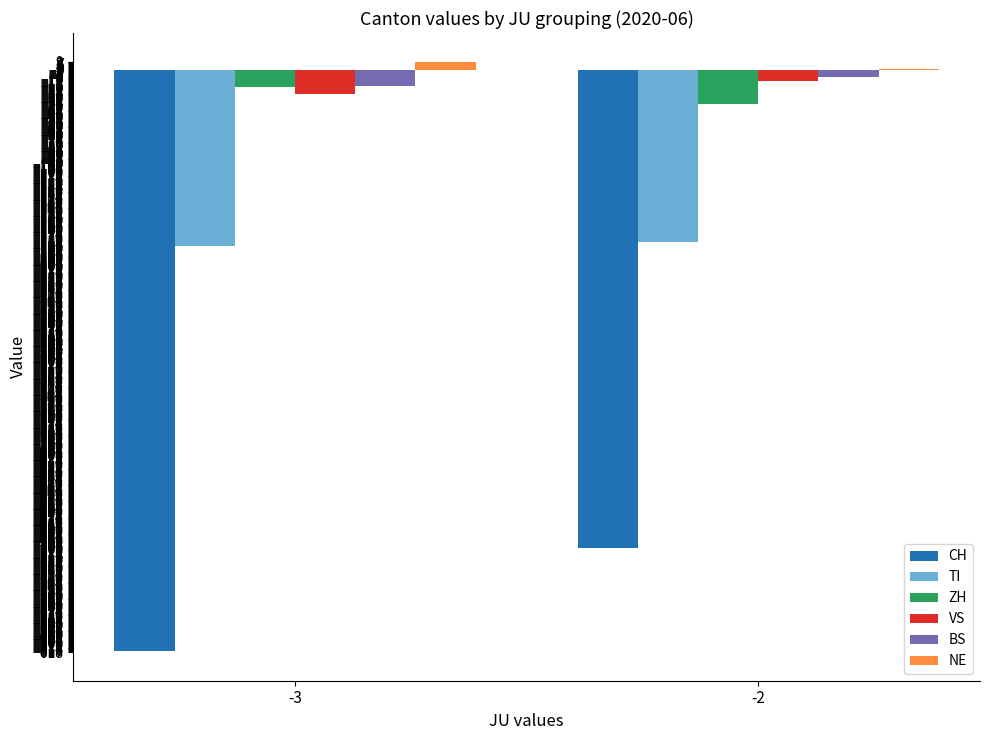

Is the value of CH at -2 greater than the value of VS at -2?

No